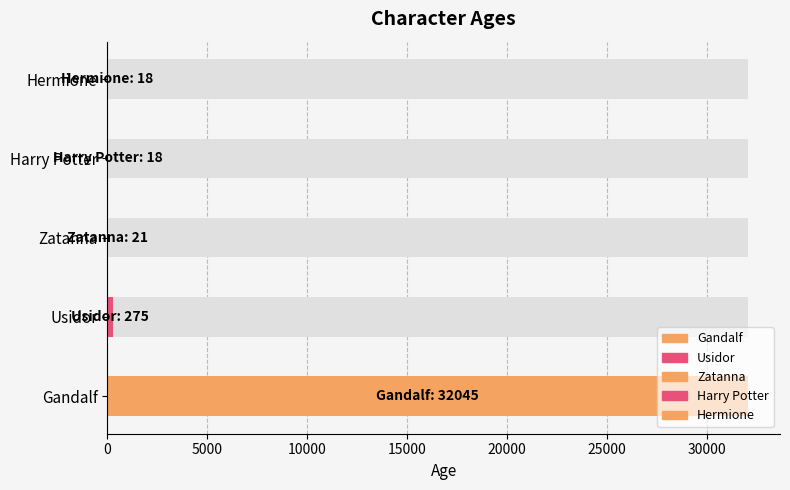

Count the number of values greater than 21.

2